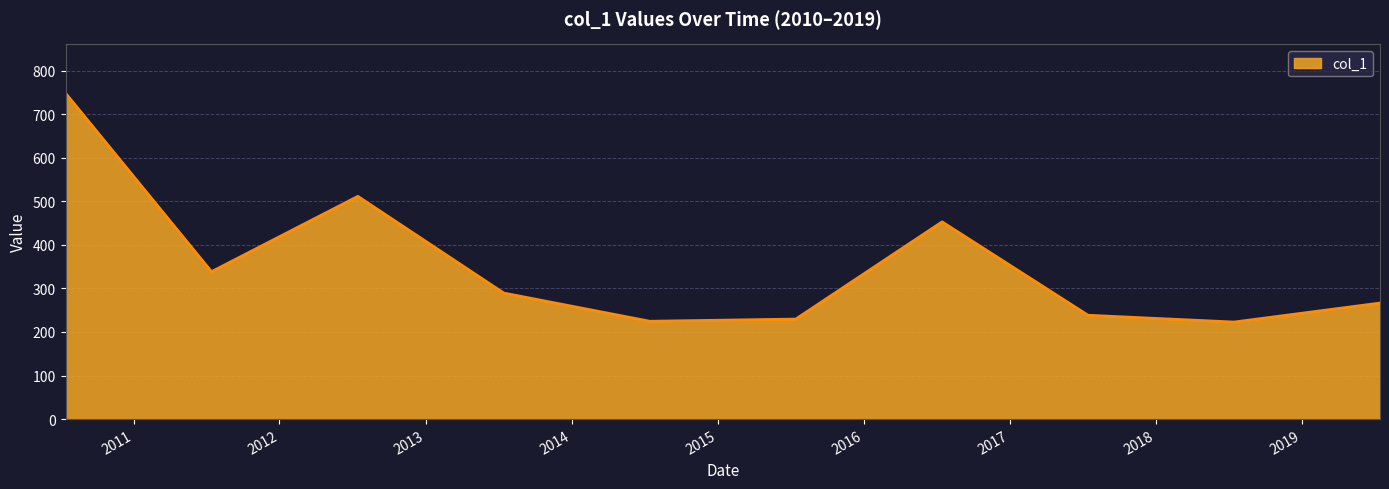

What is the maximum value shown in the chart?

748.3